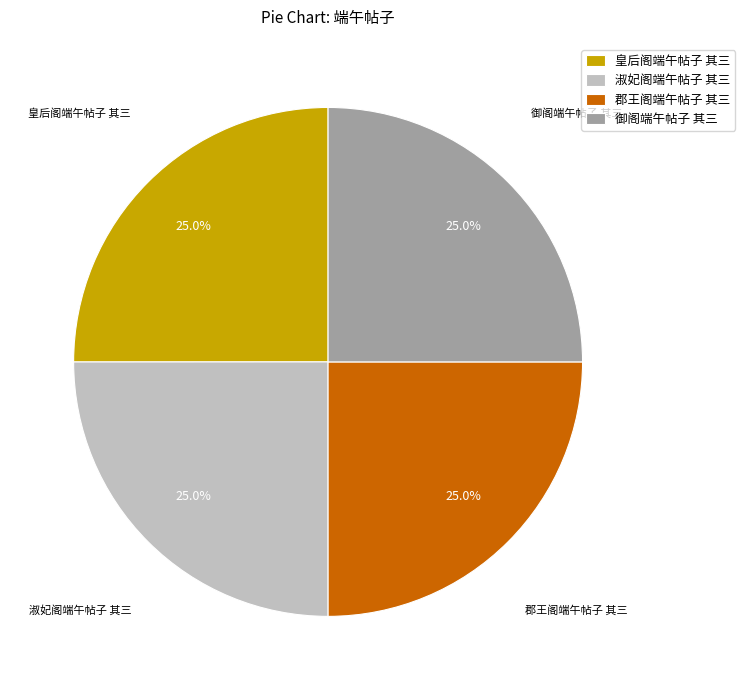

The 御阁端午帖子 其三 slice represents 25% of the pie. True or false?

True